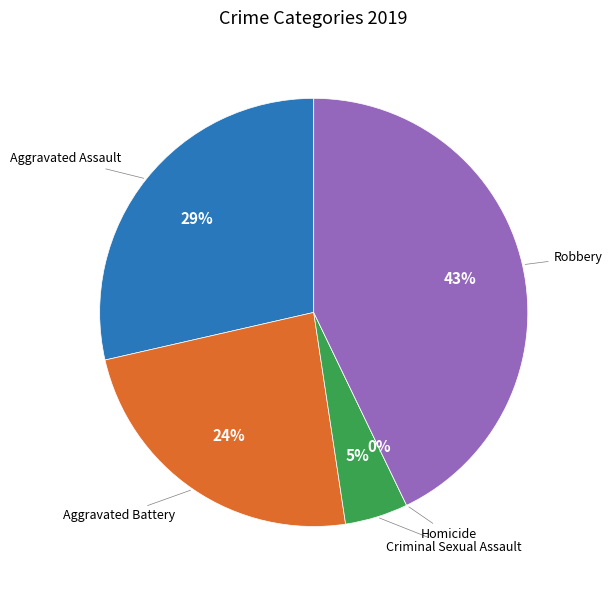

To the nearest percent, what portion does Aggravated Assault represent?

29%